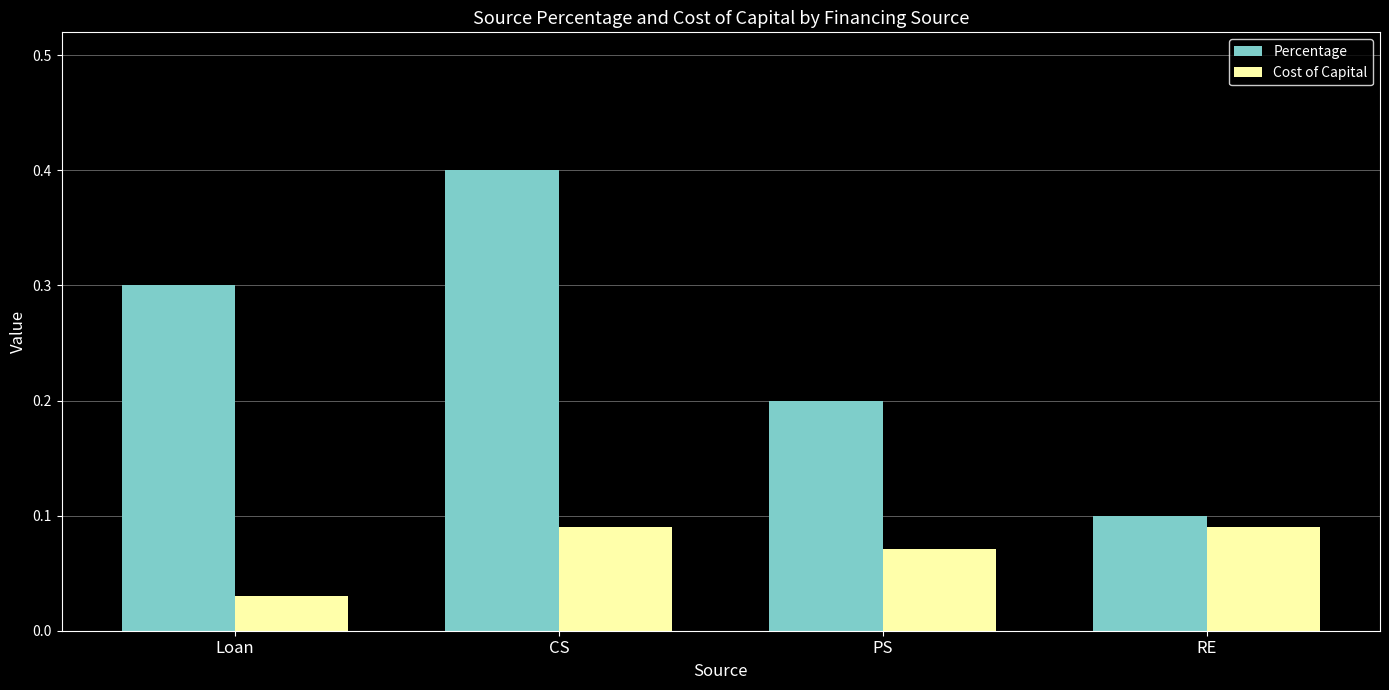

At which category is the sum across all series the highest?

CS